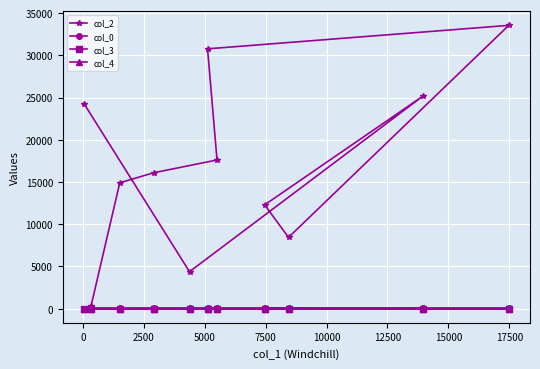

What is the lowest value of the col_0 series?

6